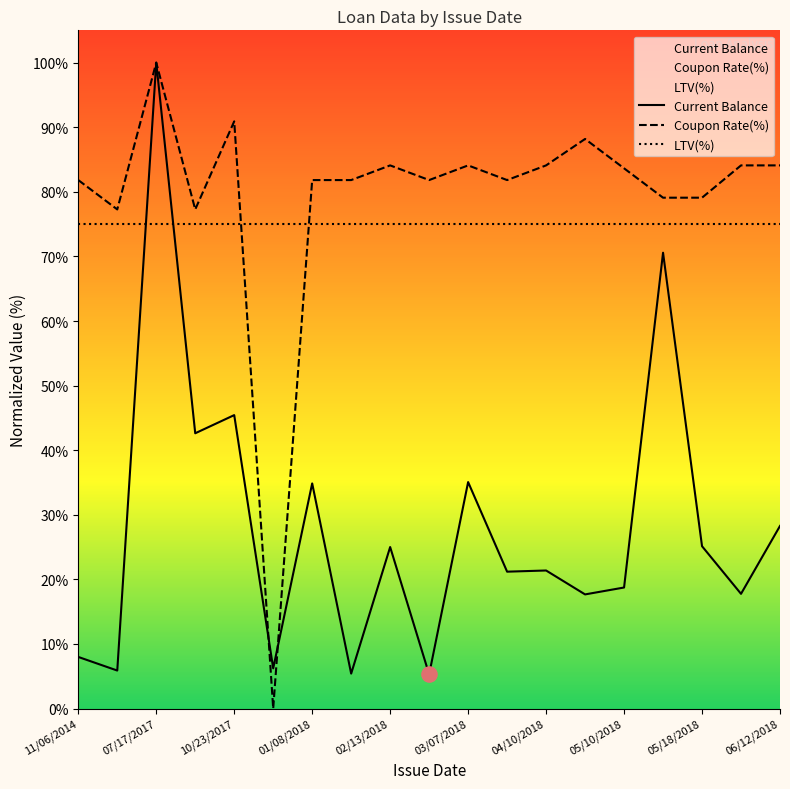

What are all the series names shown in the legend?

Current Balance, Coupon Rate(%), LTV(%)